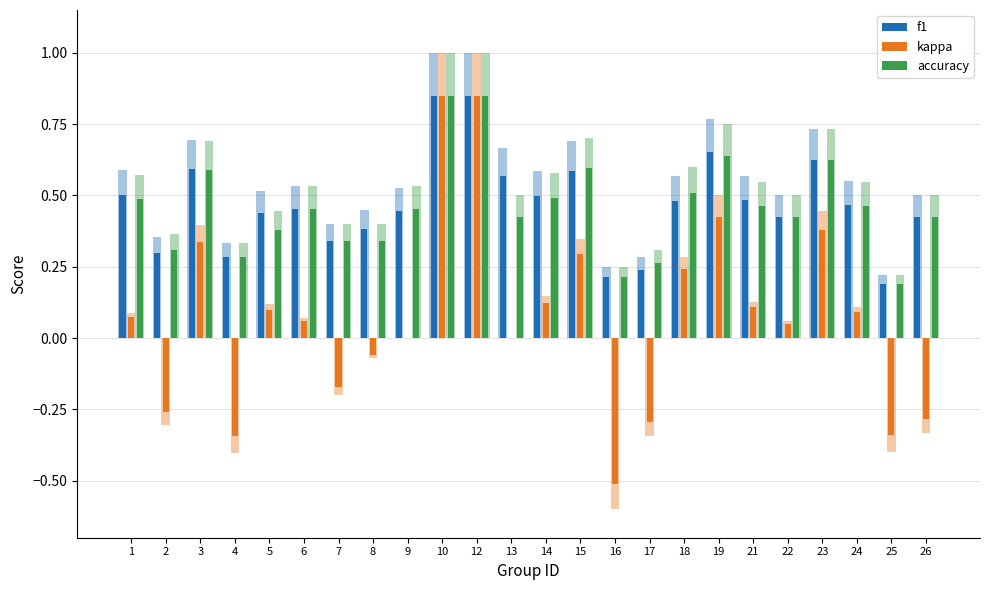

Reading left to right, transcribe all the data shown in this chart.

f1: 1=0.5	2=0.3	3=0.6	4=0.3	5=0.4	6=0.5	7=0.3	8=0.4	9=0.4	10=0.8	12=0.8	13=0.6	14=0.5	15=0.6	16=0.2	17=0.2	18=0.5	19=0.7	21=0.5	22=0.4	23=0.6	24=0.5	25=0.2	26=0.4
kappa: 1=0.1	2=-0.3	3=0.3	4=-0.3	5=0.1	6=0.1	7=-0.2	8=-0.1	9=0.0	10=0.8	12=0.8	13=0.0	14=0.1	15=0.3	16=-0.5	17=-0.3	18=0.2	19=0.4	21=0.1	22=0.1	23=0.4	24=0.1	25=-0.3	26=-0.3
accuracy: 1=0.5	2=0.3	3=0.6	4=0.3	5=0.4	6=0.5	7=0.3	8=0.3	9=0.5	10=0.8	12=0.8	13=0.4	14=0.5	15=0.6	16=0.2	17=0.3	18=0.5	19=0.6	21=0.5	22=0.4	23=0.6	24=0.5	25=0.2	26=0.4